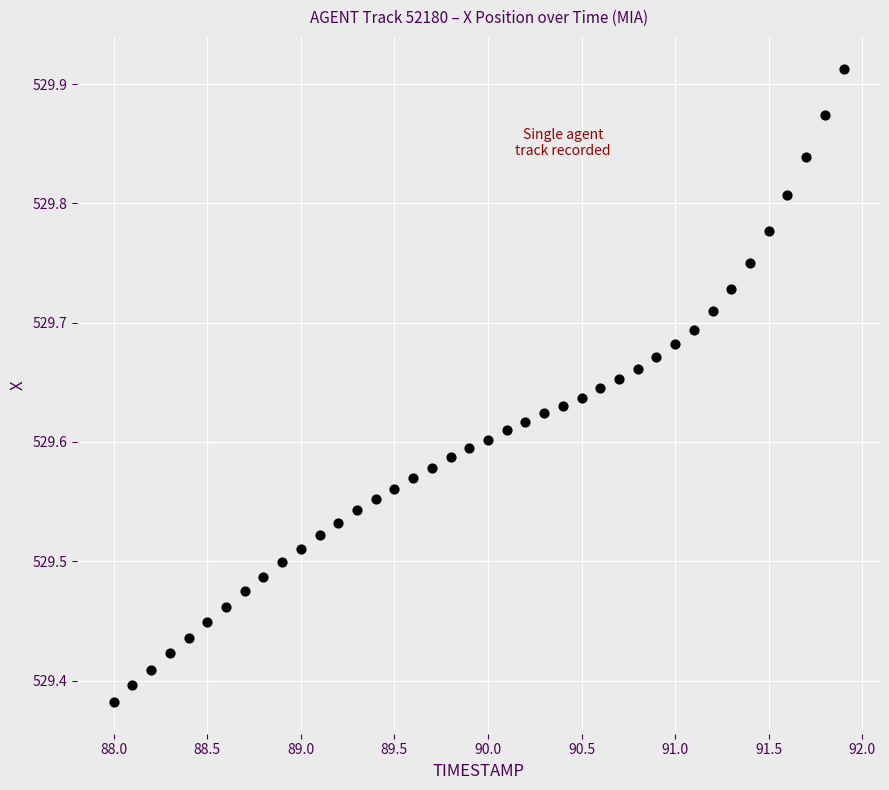

What is the range of X values (max minus min)?

3.9